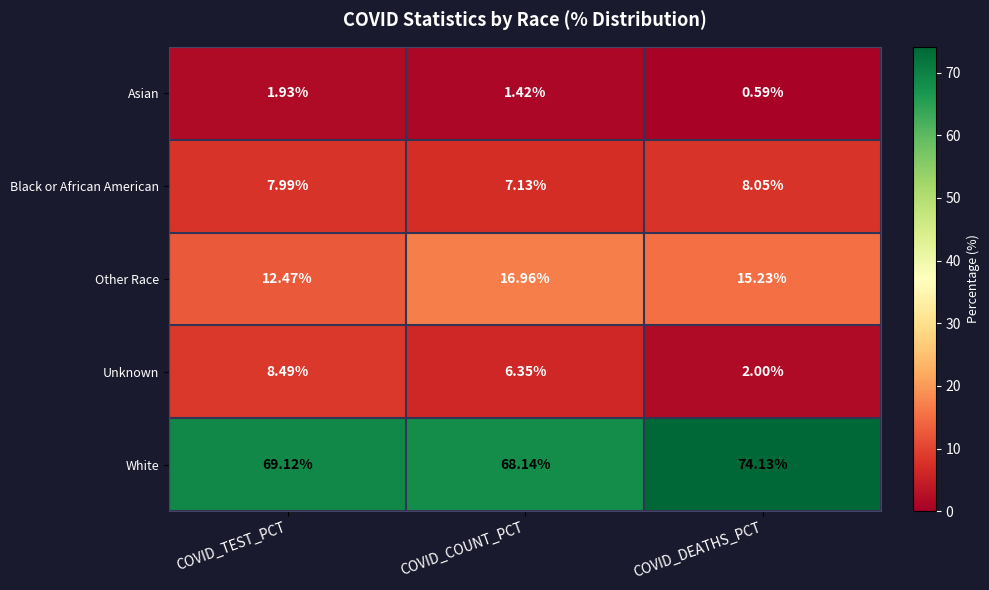

At which label is Black or African American closest to 7?

COVID_COUNT_PCT